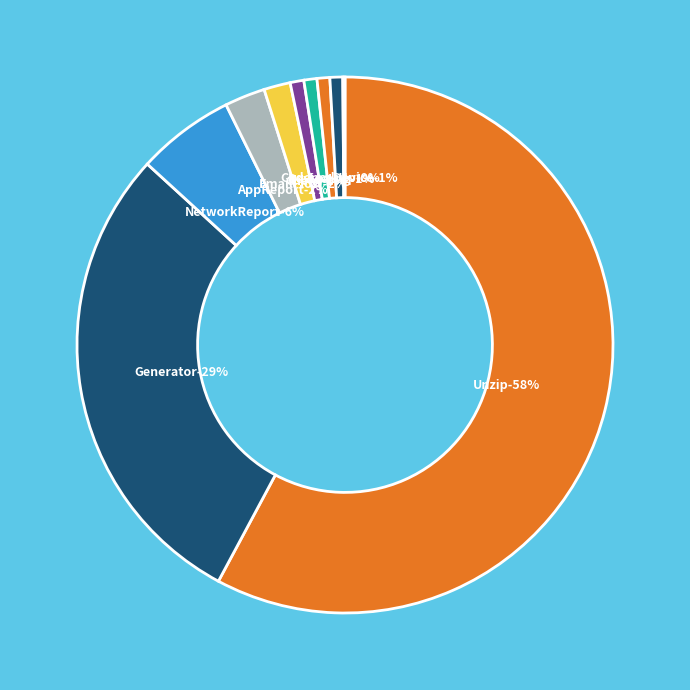

Does Unzip account for over 50% of the chart?

Yes